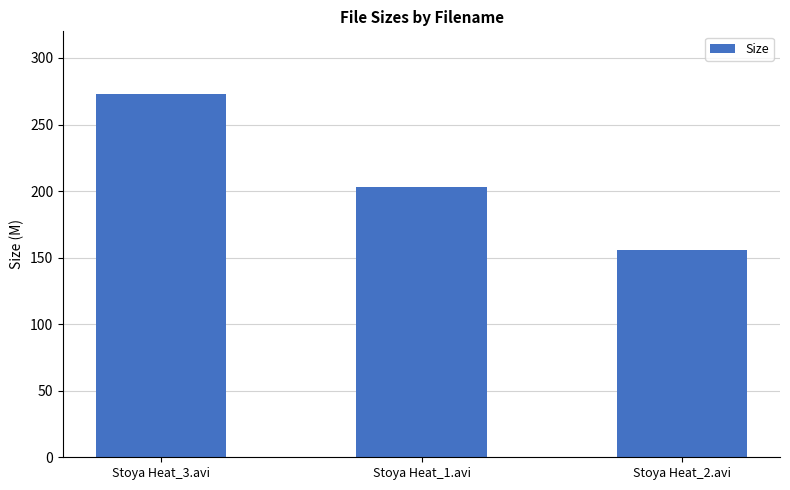

List the labels in order of value, largest first.

Stoya Heat_3.avi, Stoya Heat_1.avi, Stoya Heat_2.avi